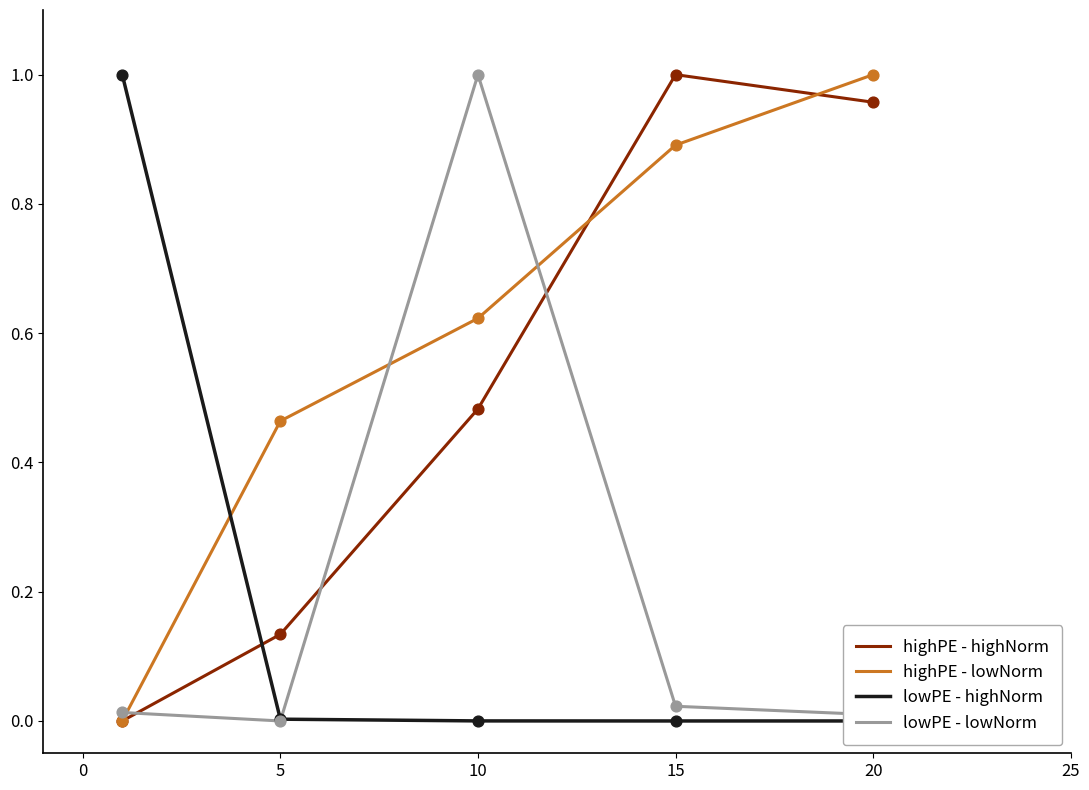

After their last crossing, which series has the higher values: highPE - lowNorm or lowPE - lowNorm?

highPE - lowNorm